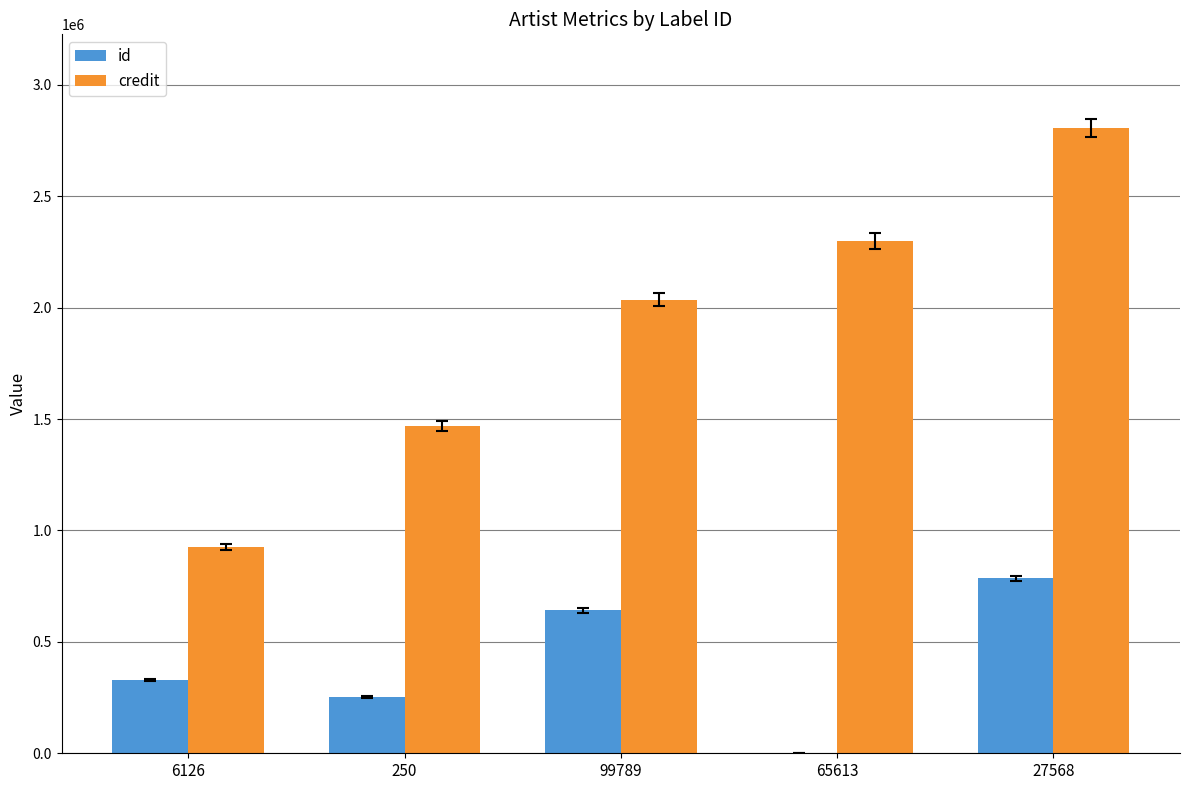

Which category has the highest value in the id series?

27568